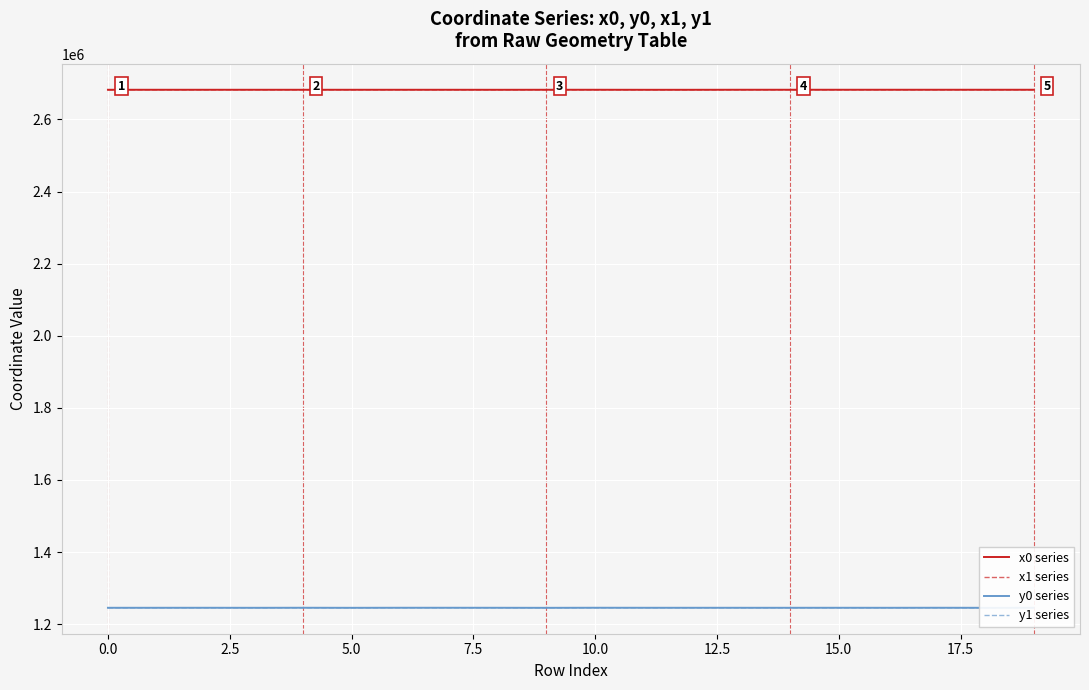

True or false: x0 series and y1 series intersect in this chart.

False